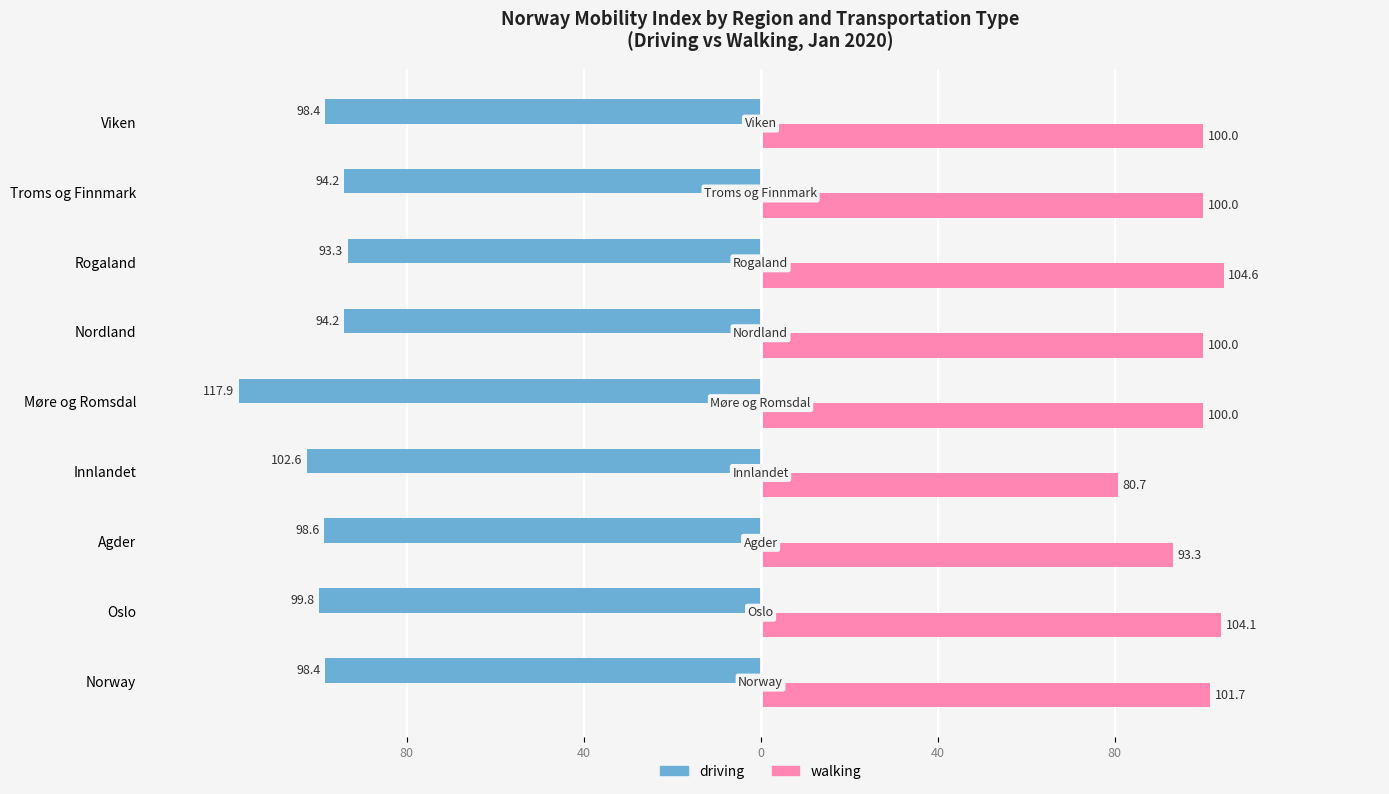

How many bars are there in each group?

2